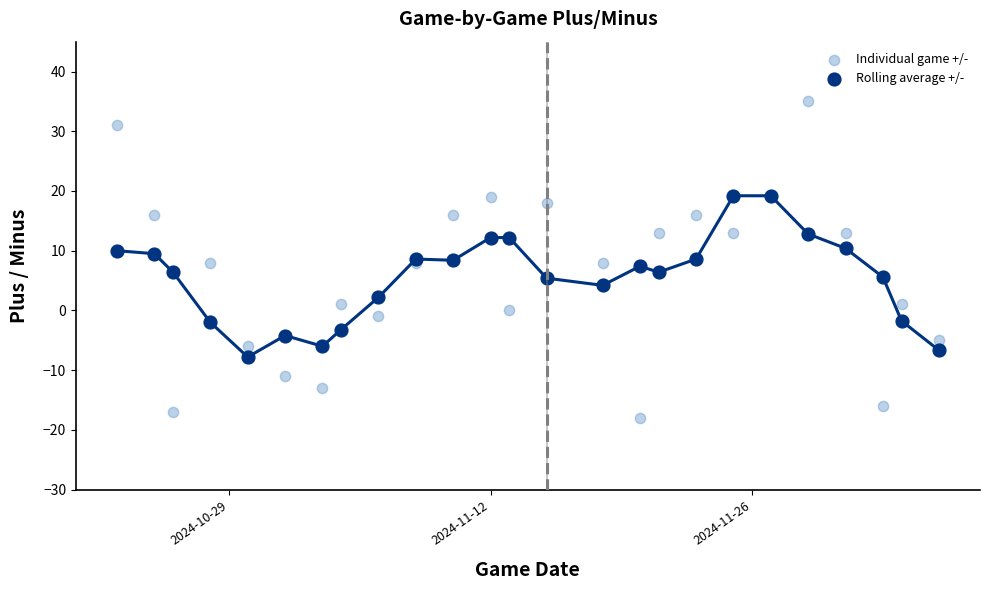

What are all the series names shown in the legend?

Individual game +/-, Rolling average +/-